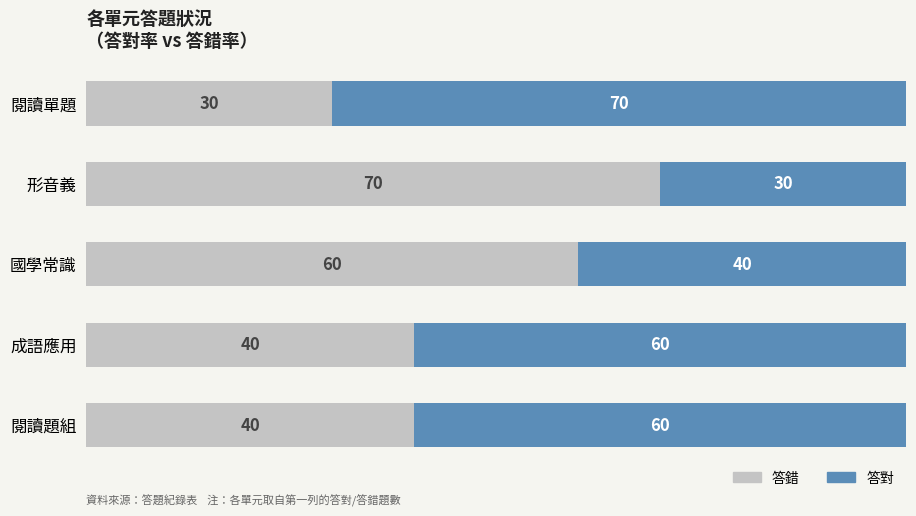

What is the difference between the second highest and second lowest values in the 答錯 series?

20